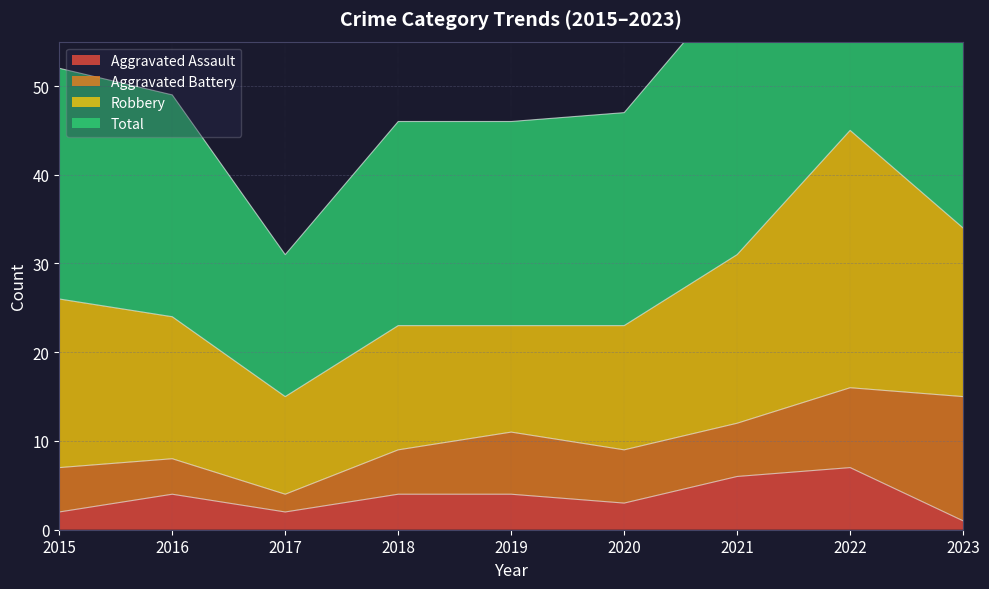

What is the difference between the second highest and minimum values in the Aggravated Assault series?

5